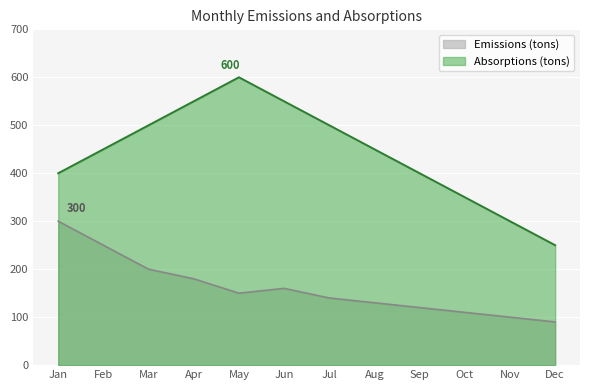

How many interior local valleys does the Emissions (tons) series have?

1